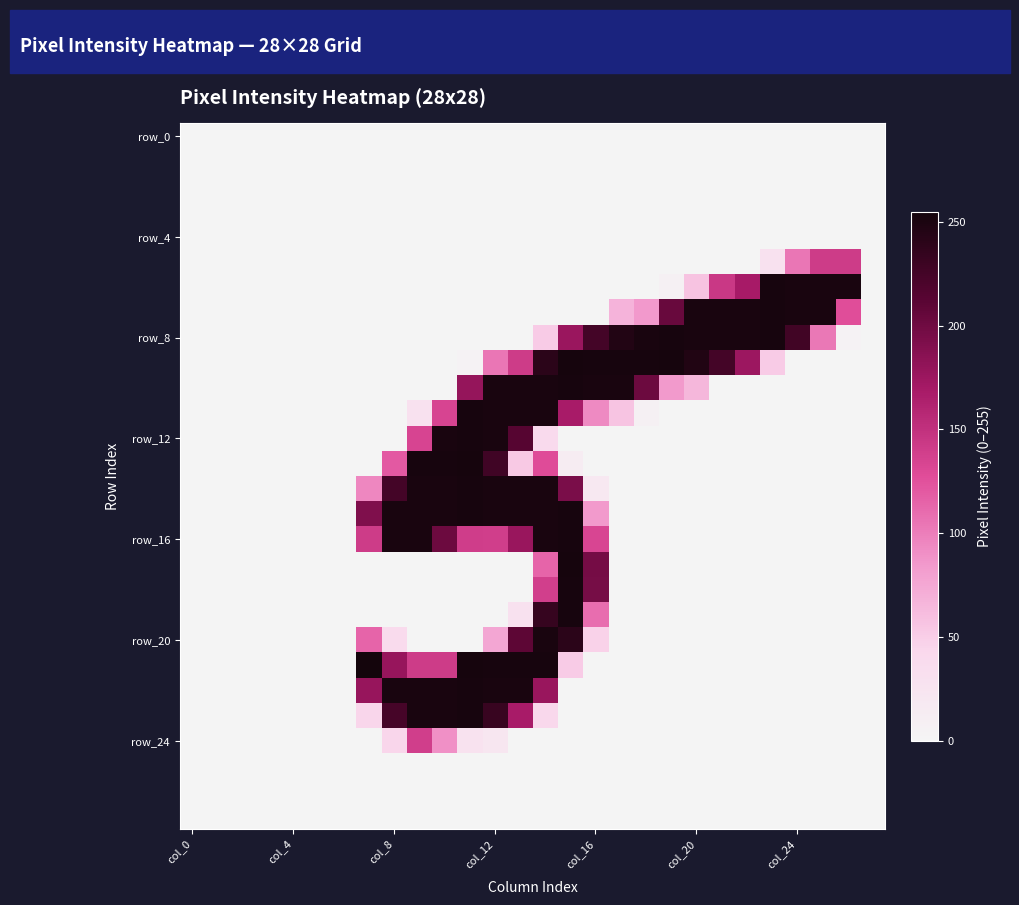

Which label corresponds to the smallest value in the chart?

col_0